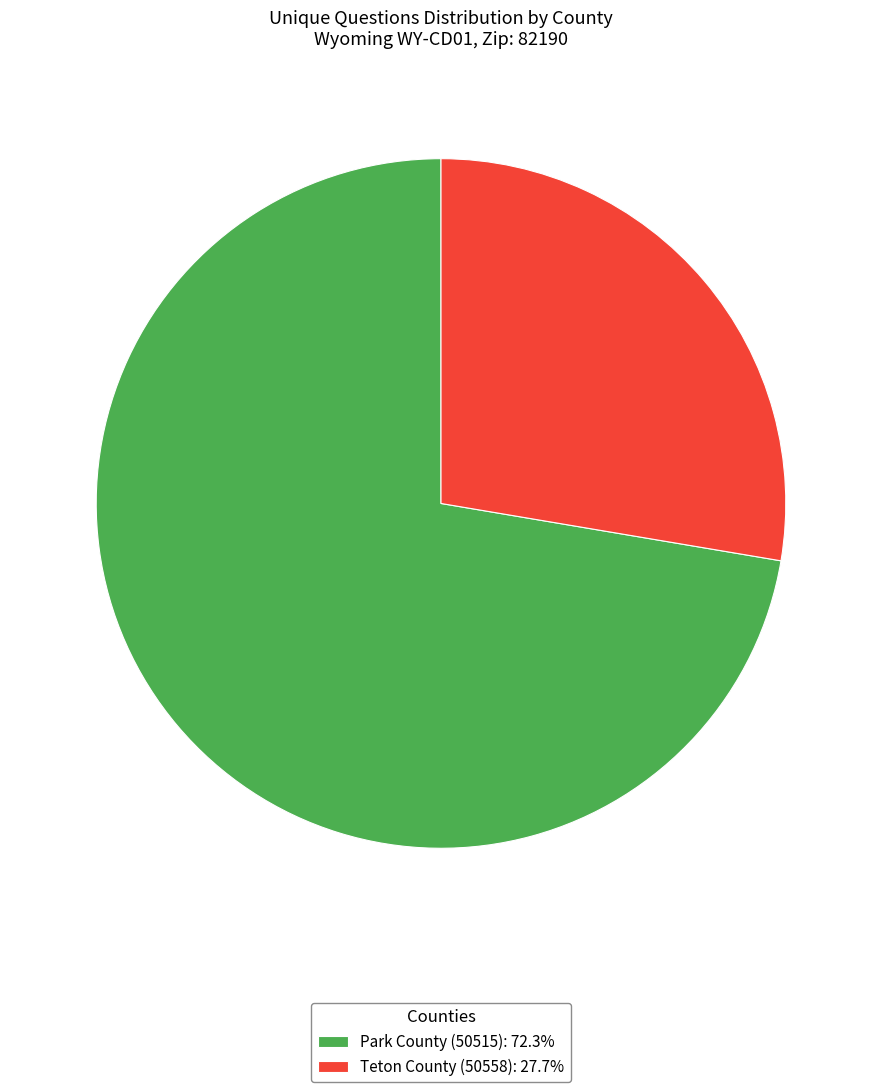

Count the number of slices in the pie.

2